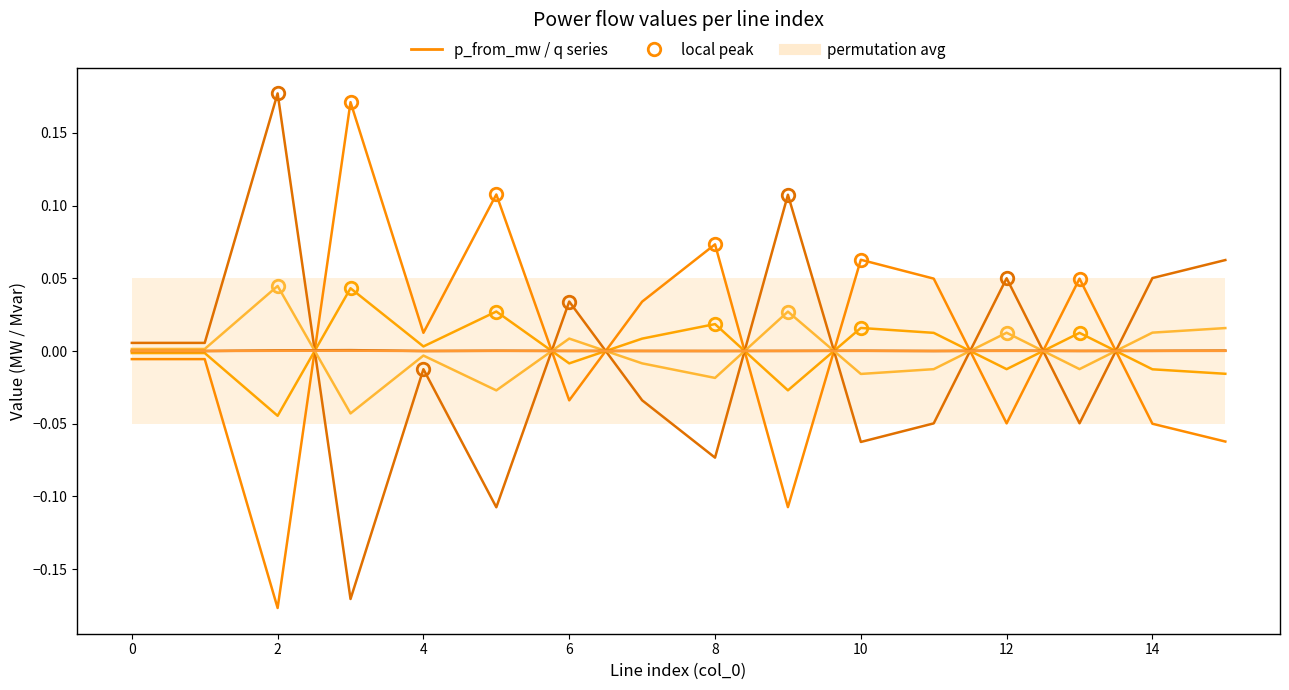

What is the difference between the maximum and minimum values in the p_from_mw series?

0.3